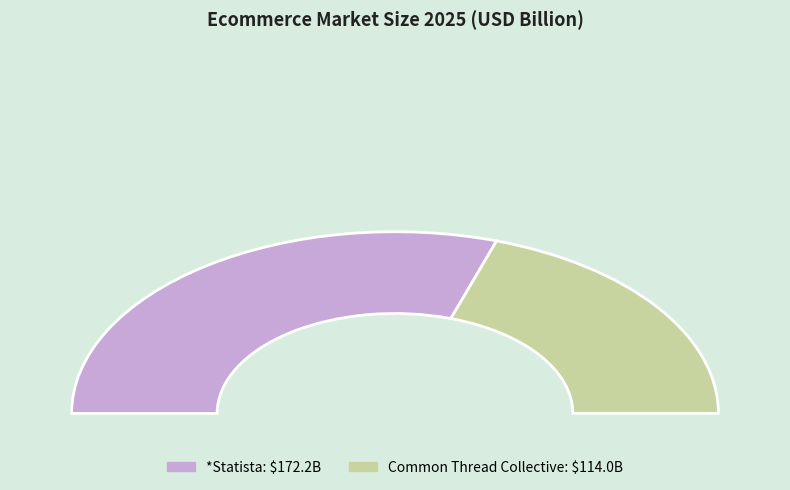

Rank the categories by value from lowest to highest.

Common Thread Collective, *Statista